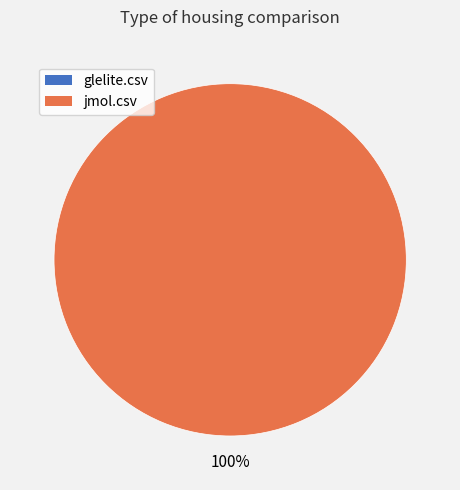

How many slices are in this pie chart?

1